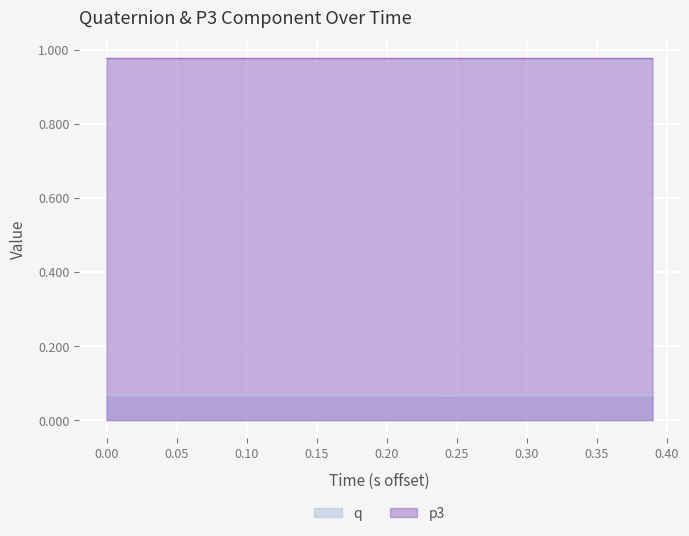

True or false: p3 and q intersect in this chart.

False